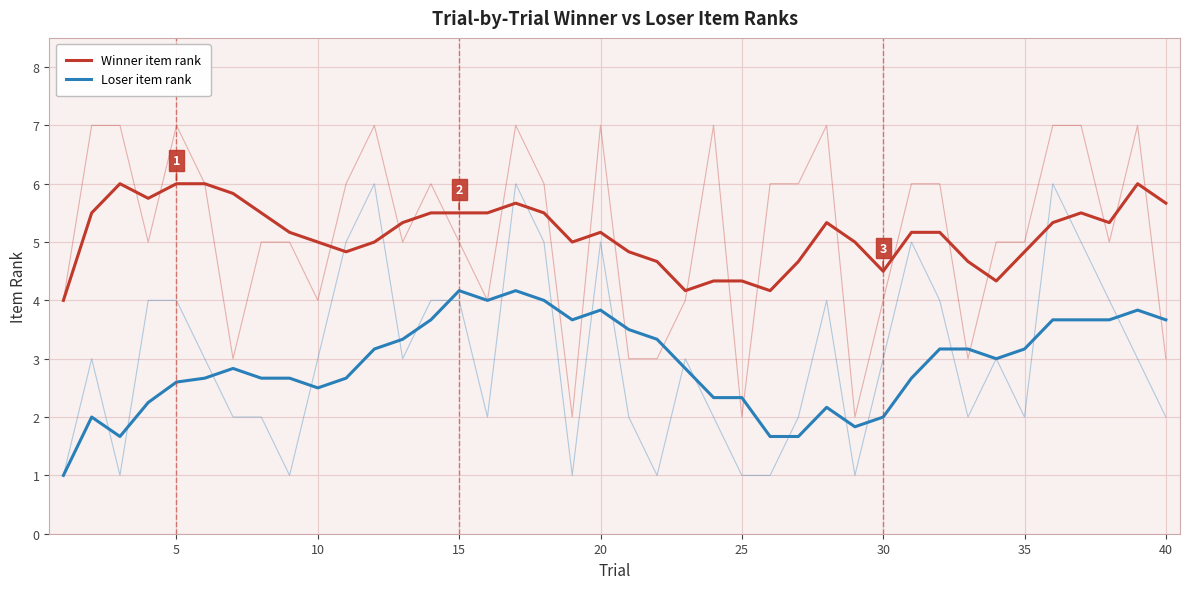

List the series in order of their overall mean, highest first.

Winner item rank, Loser item rank